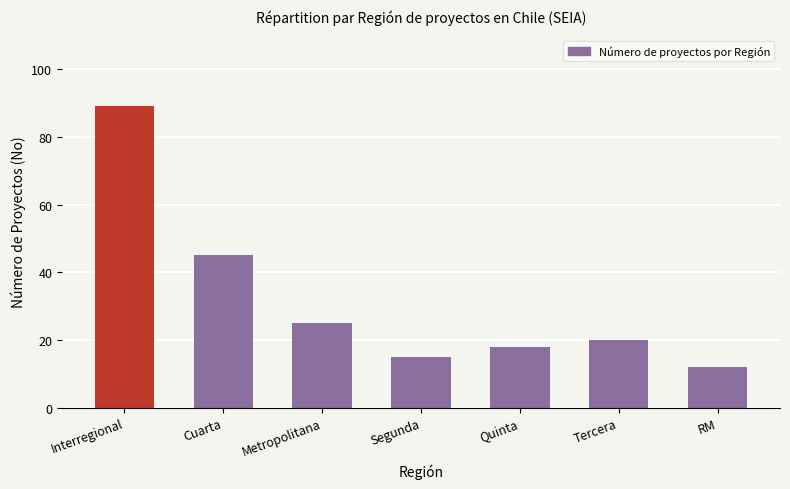

What is the sum of all values?

224